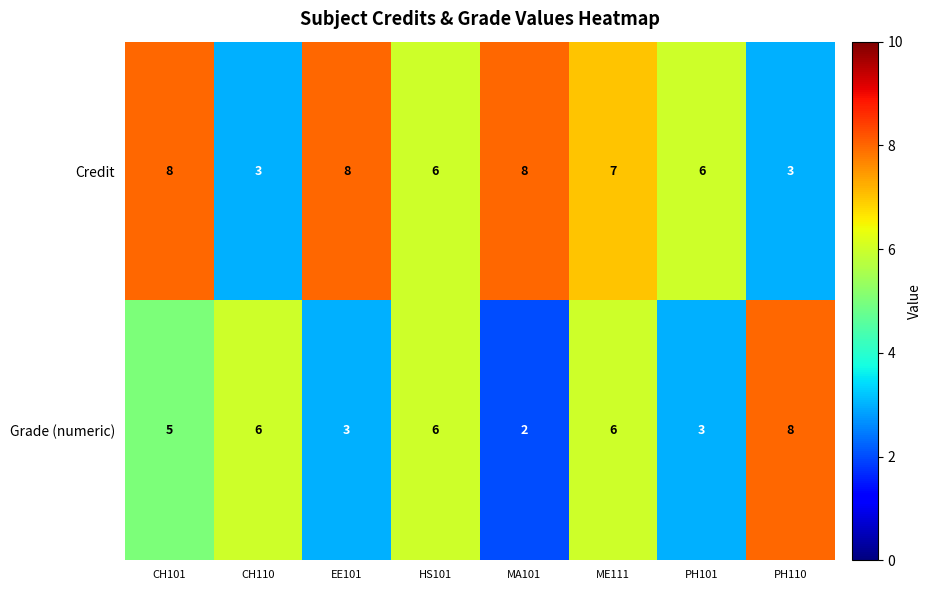

List the series in order of their overall mean, lowest first.

Grade (numeric), Credit